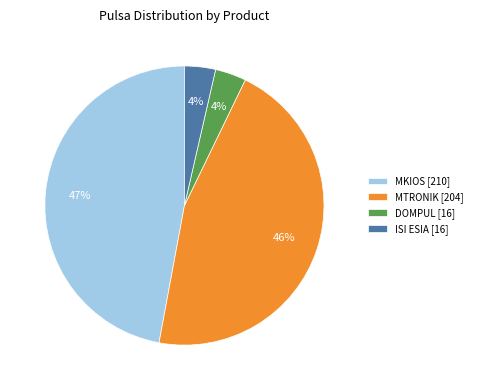

Which has a higher value, DOMPUL [16] or MTRONIK [204]?

MTRONIK [204]